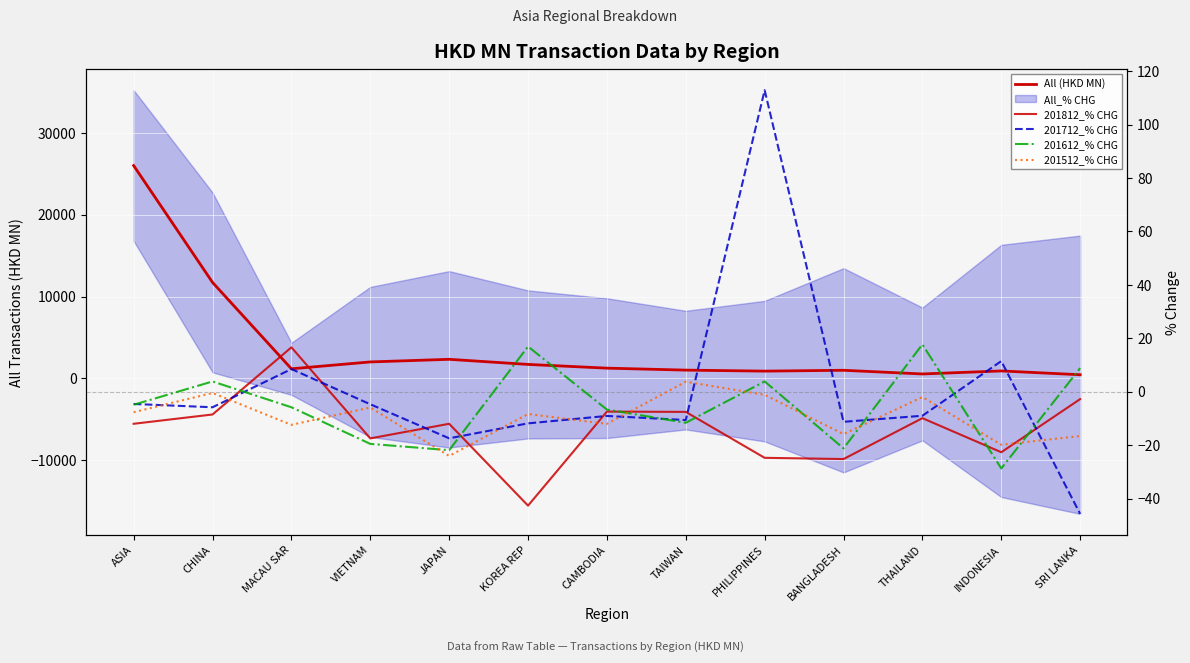

At how many categories does at least one series exceed 17781?

1